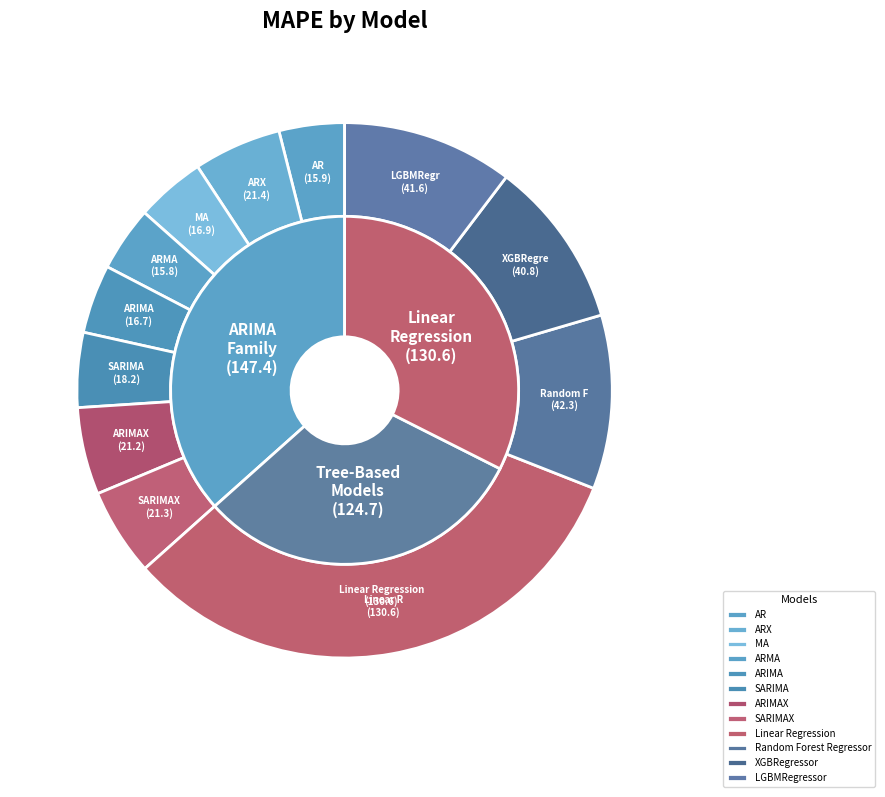

How many segments does this pie chart have?

12